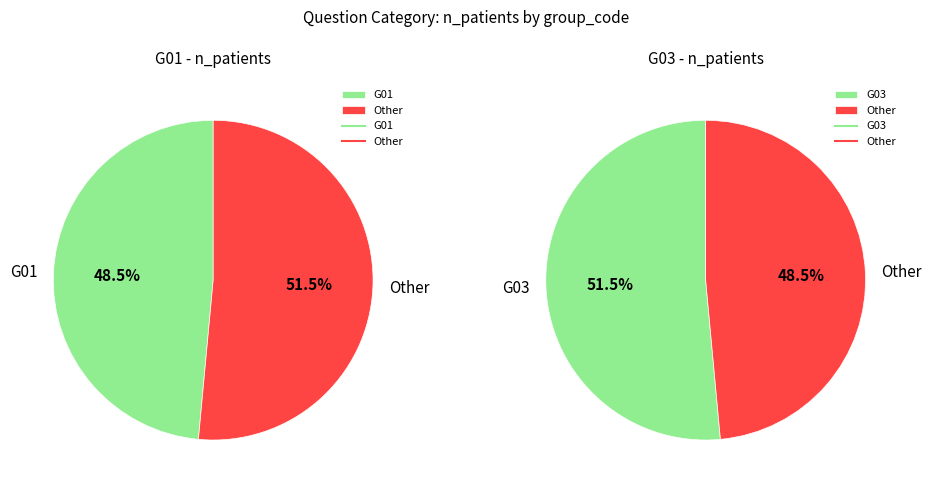

Is the sum of G01 and G03 greater than half?

Yes